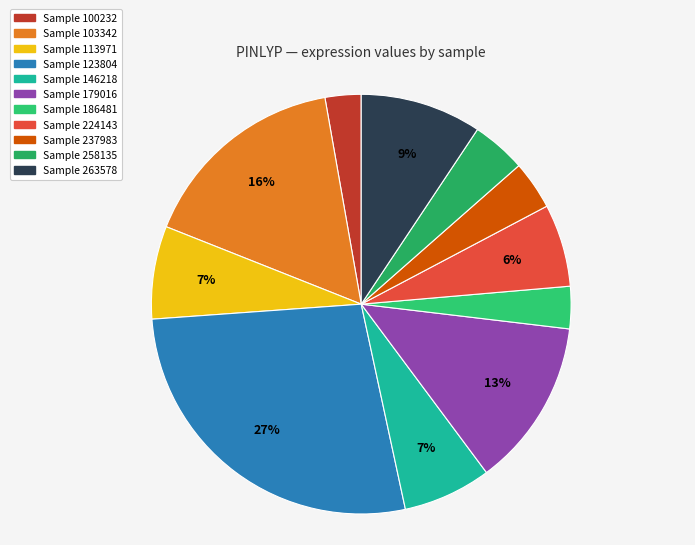

To the nearest percent, what is the average slice percentage?

9%